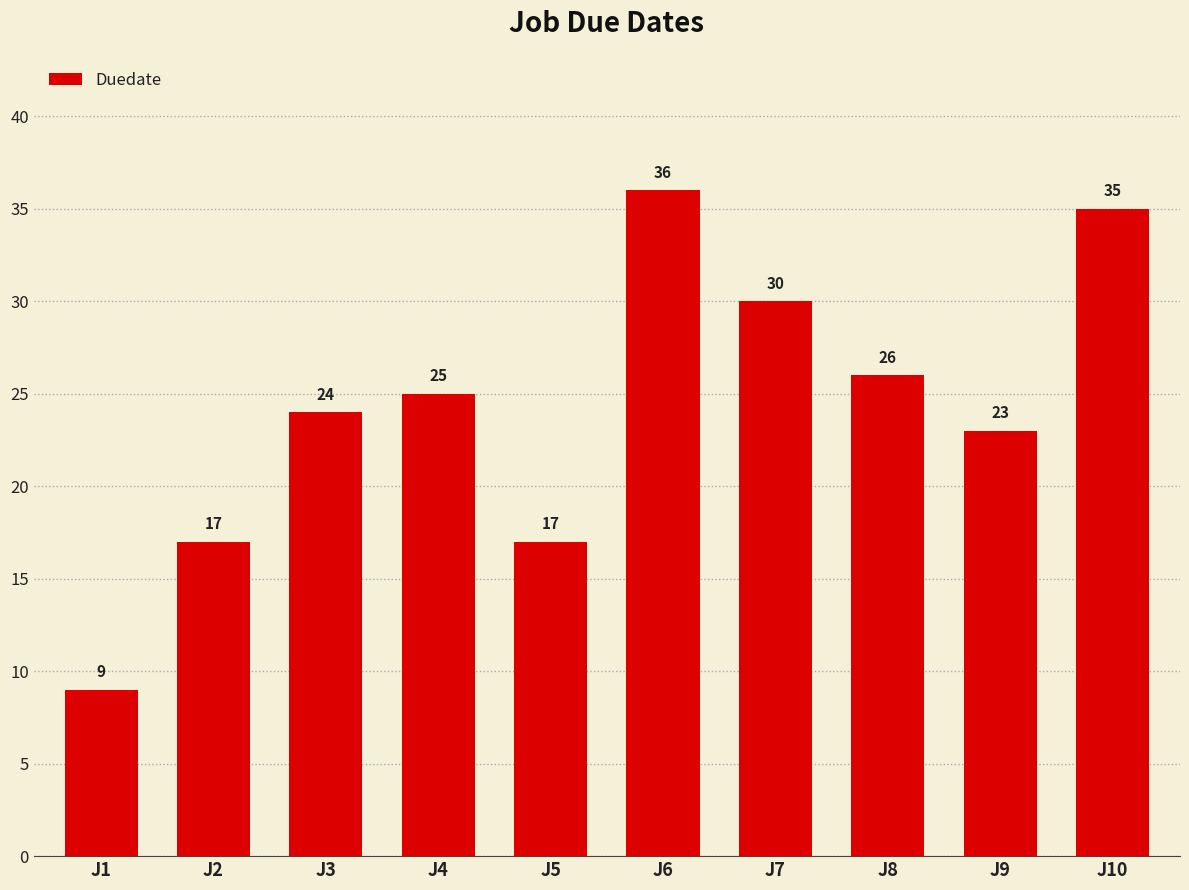

Reading left to right, transcribe all the data shown in this chart.

9	17	24	25	17	36	30	26	23	35